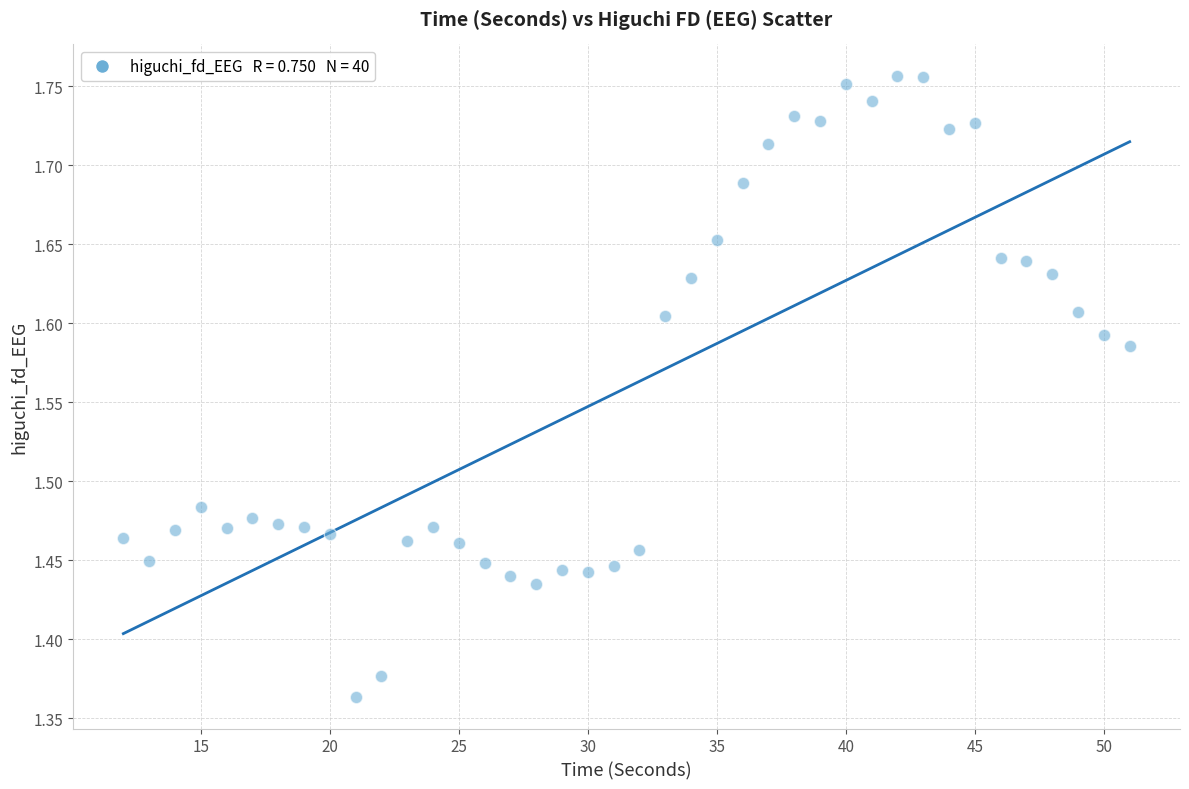

What is the range of X values (max minus min)?

39.0